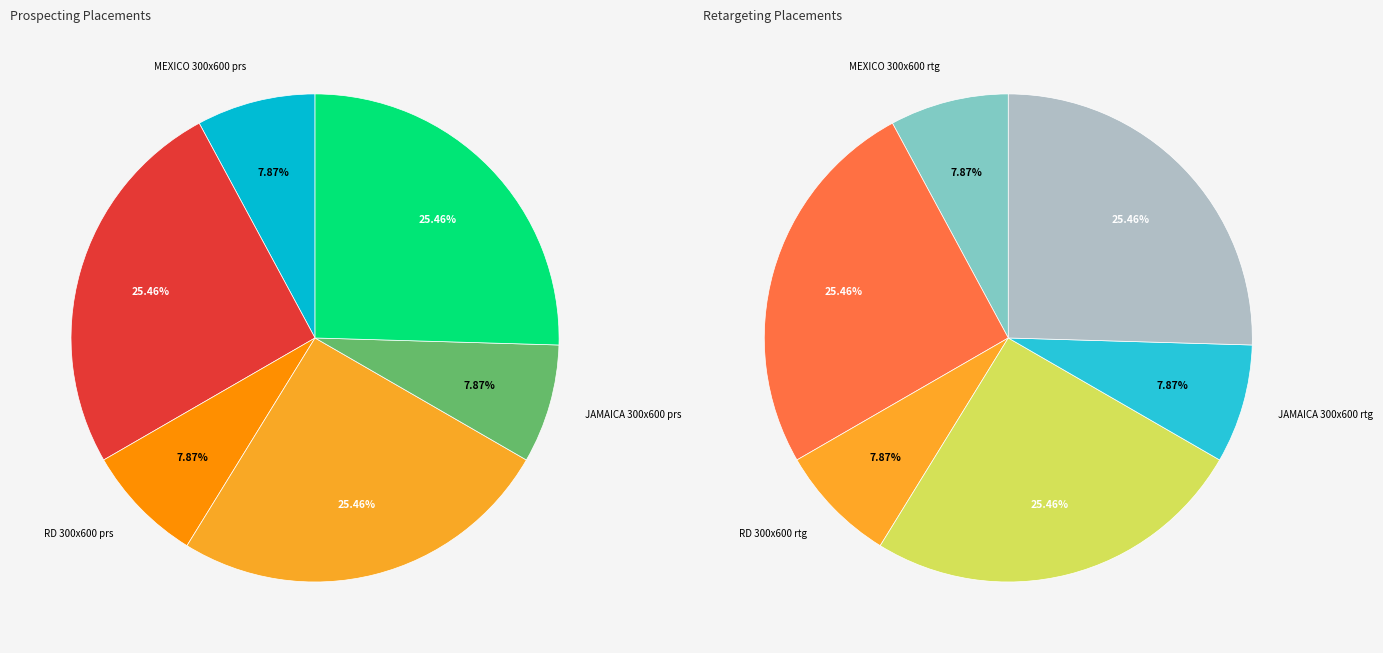

True or false: RD 300x600 rtg accounts for 11% of the total.

False